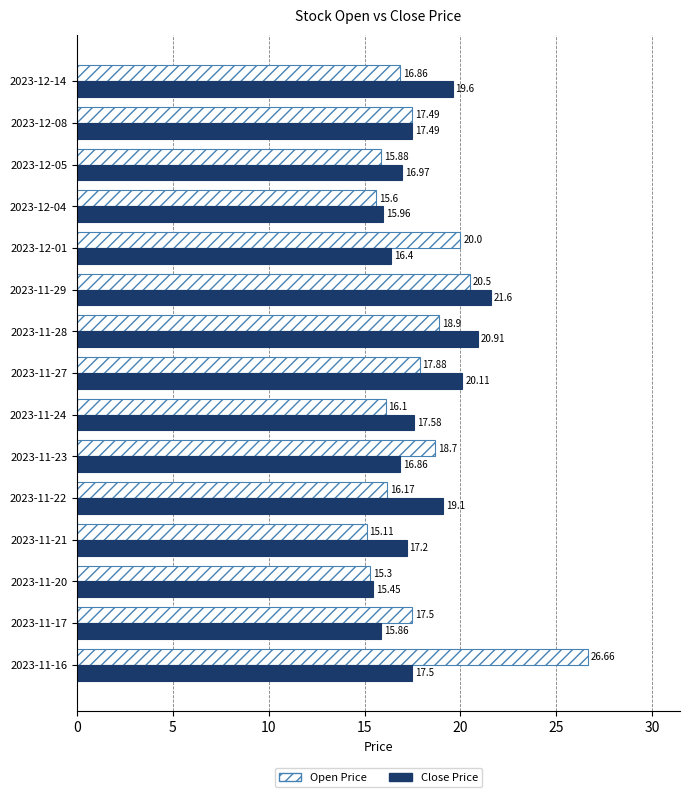

What is the difference between the Open Price values at 2023-11-28 and 2023-12-14?

2.0